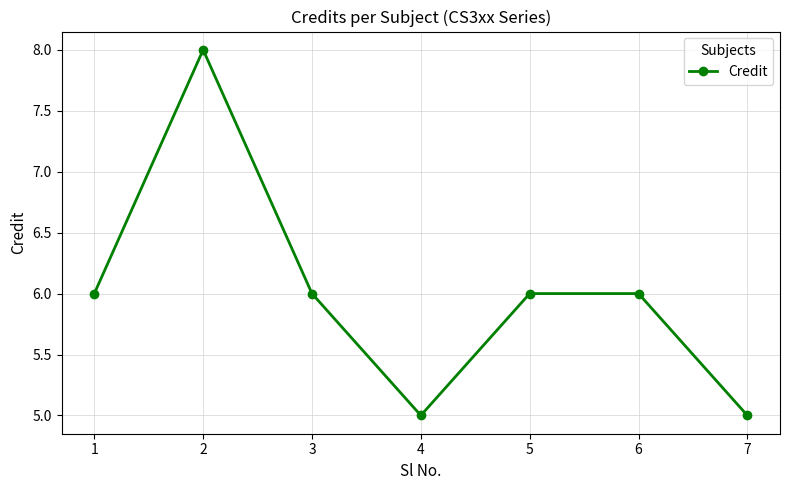

How many interior local valleys (lower than both neighbors) does the data have?

1